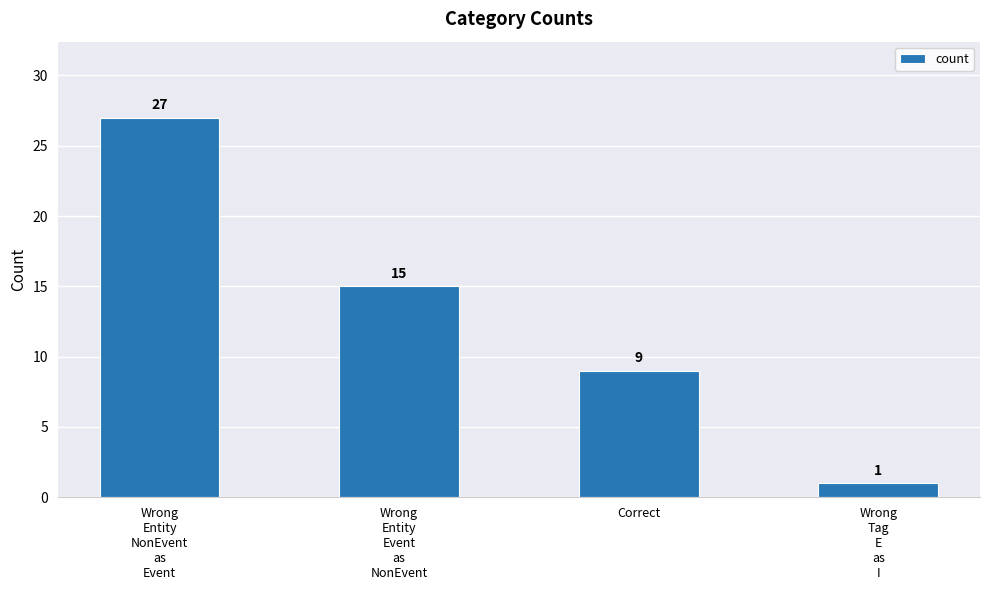

What is the minimum value shown in the chart?

1